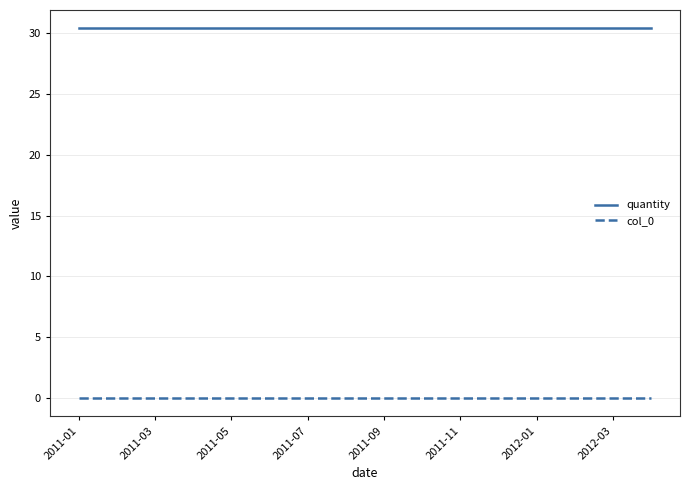

Which series has the largest total across all categories?

quantity